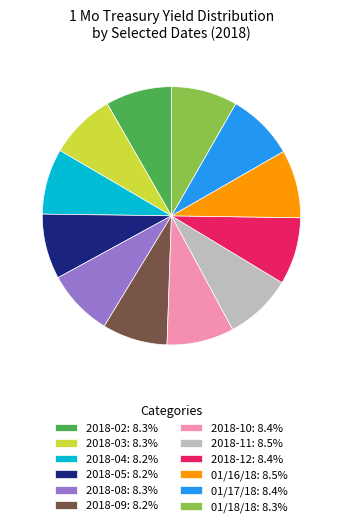

Is 01/17/18: 8.4% the majority of the pie?

No